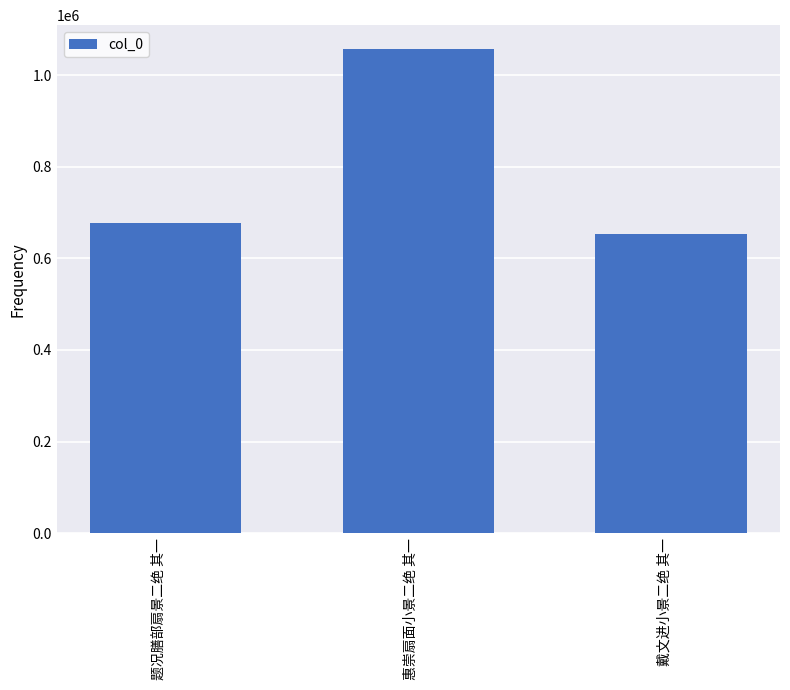

What position from the right is 戴文进小景二绝 其一?

1